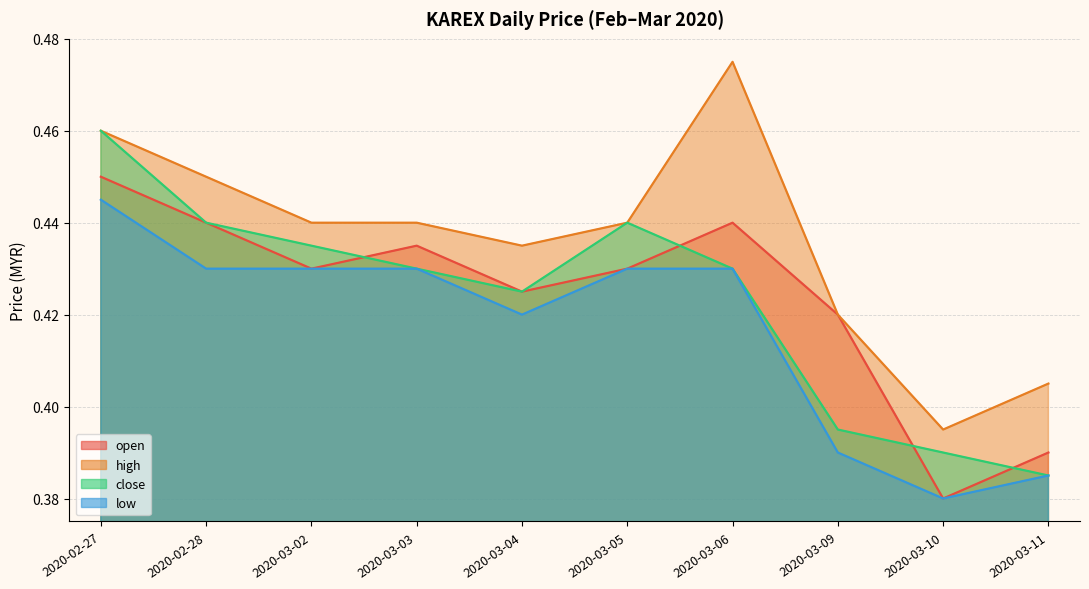

Count the low values in the range 0 to 1.

10